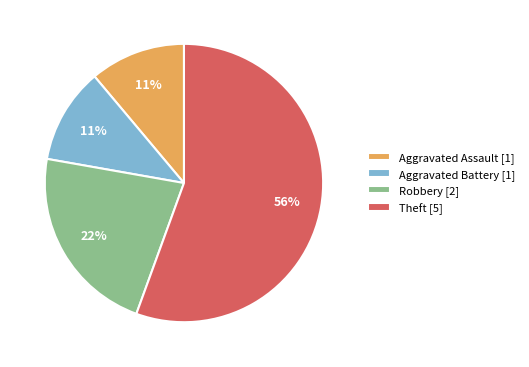

Which category has the biggest portion of the pie?

Theft